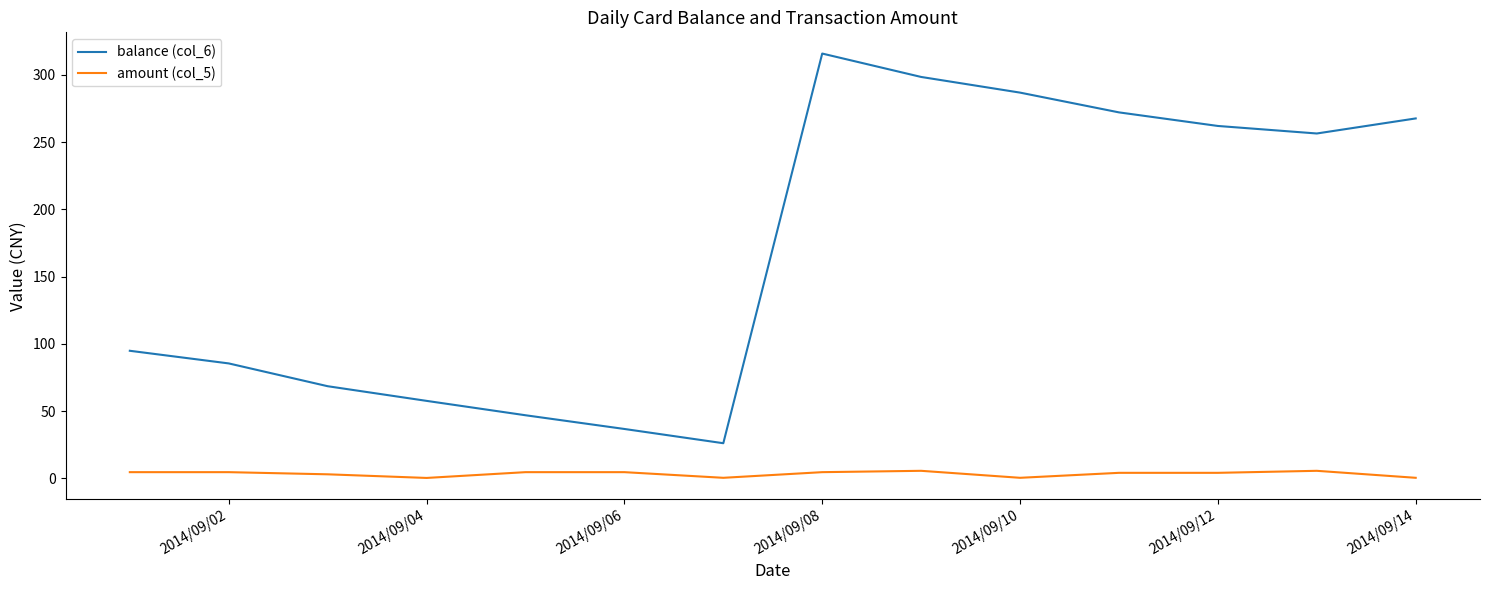

Count the number of categories in the chart.

14